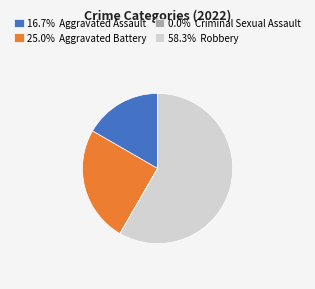

Does any single category account for the majority?

Yes